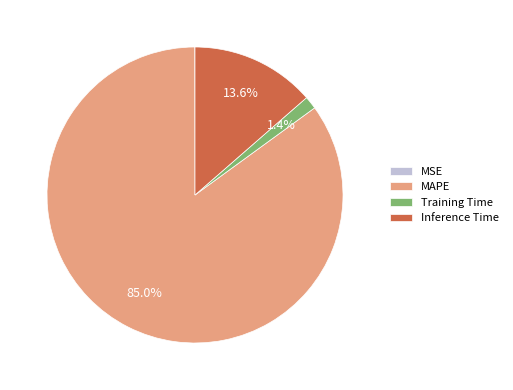

Is the sum of MAPE and Training Time greater than half?

Yes